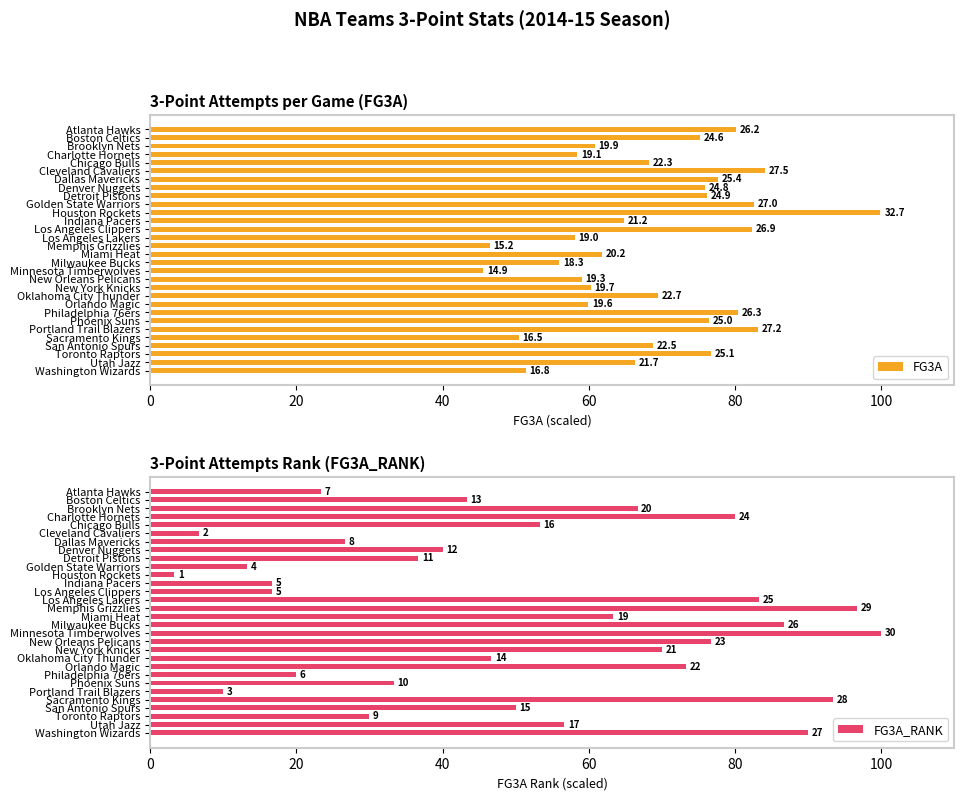

What is the lowest value of the FG3A series?

45.6